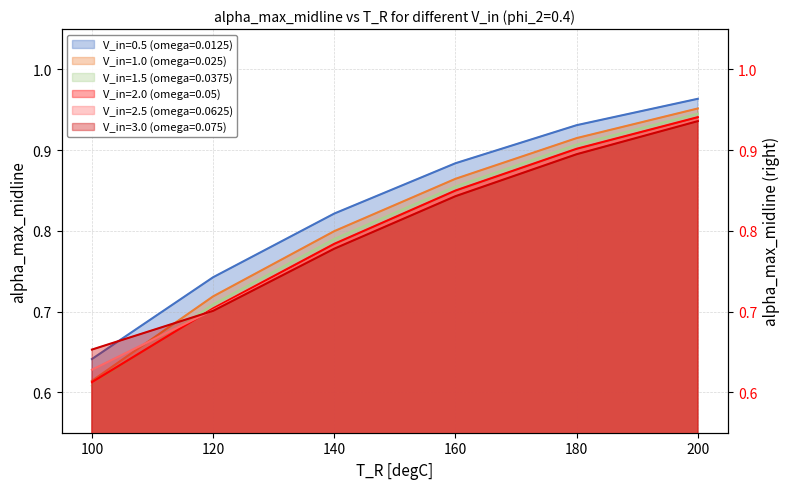

List the labels in order of V_in=2.0 (omega=0.05) value, largest first.

200, 180, 160, 140, 120, 100